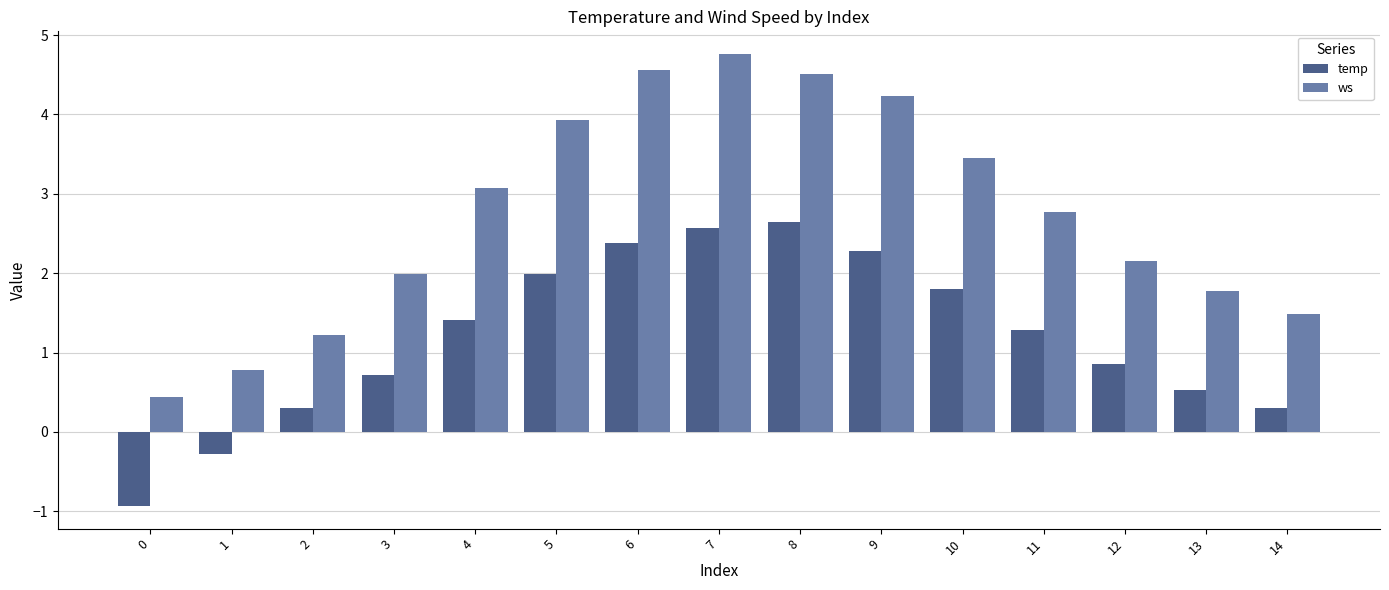

What is the value of the temp bar at the 14th from the left?

0.5